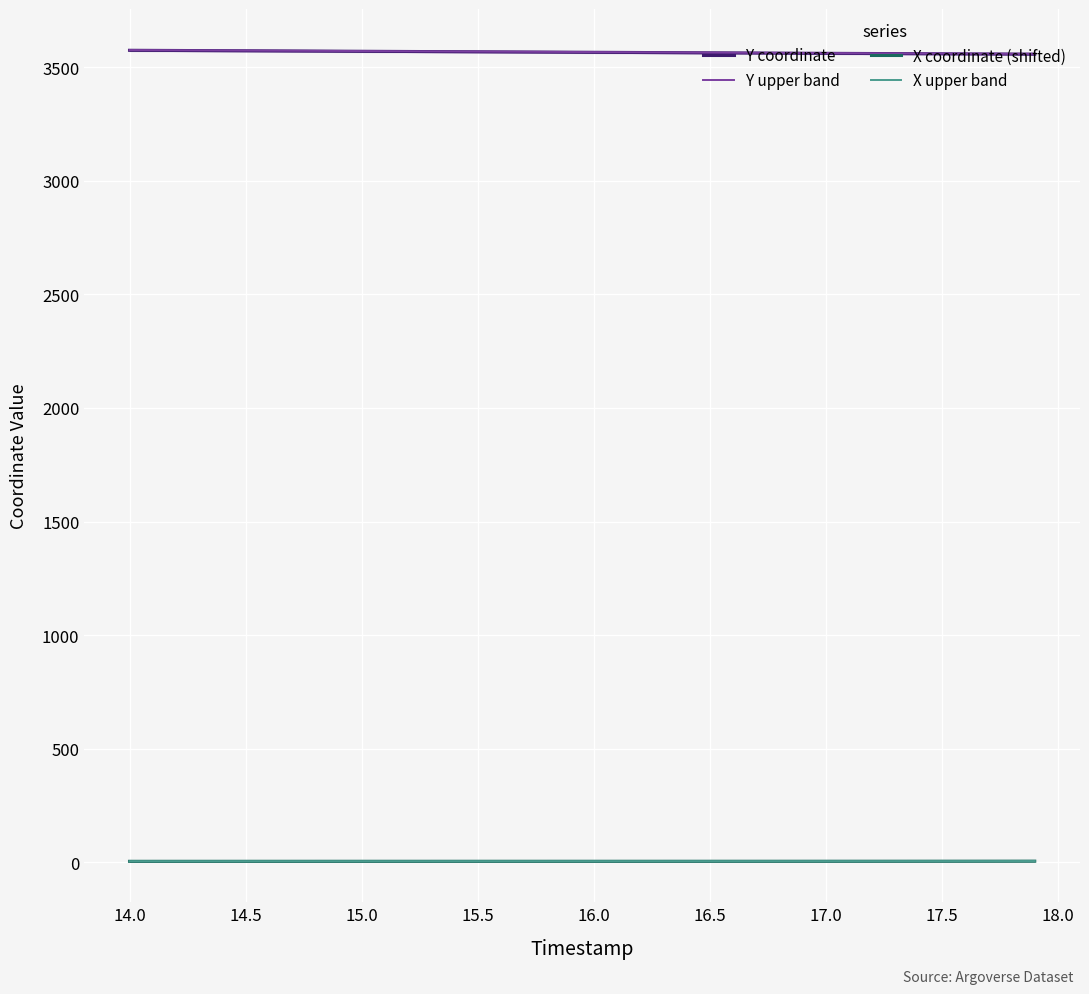

Which series has the largest total across all categories?

Y upper band